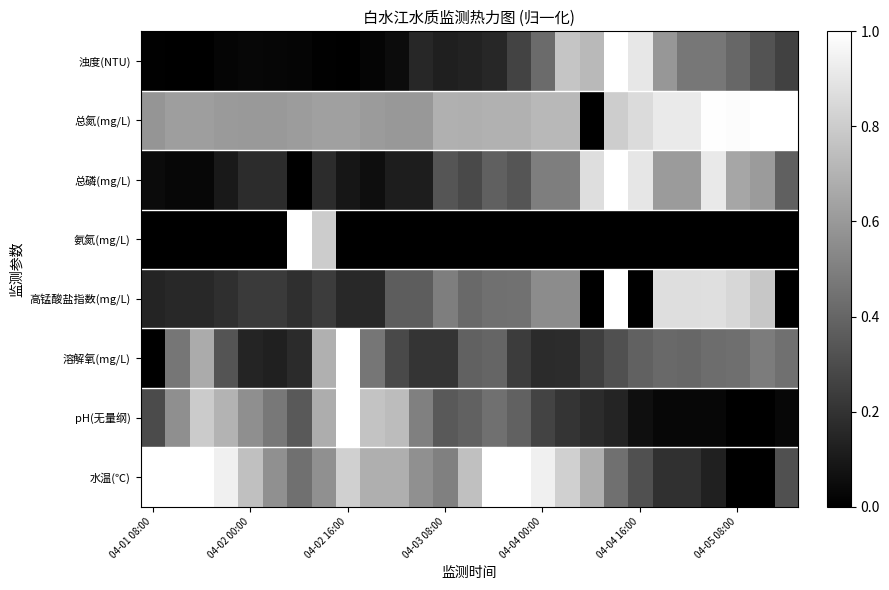

Which series has the largest range (max minus min)?

水温(℃)